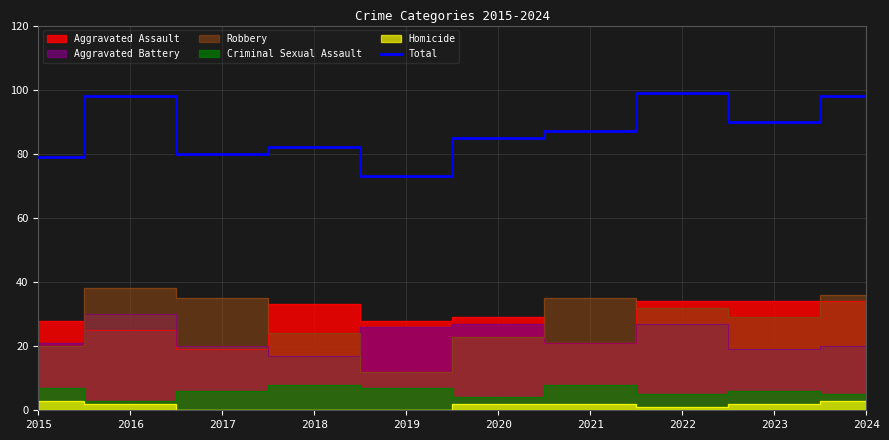

True or false: Total has a value of 25 at 2023.

False